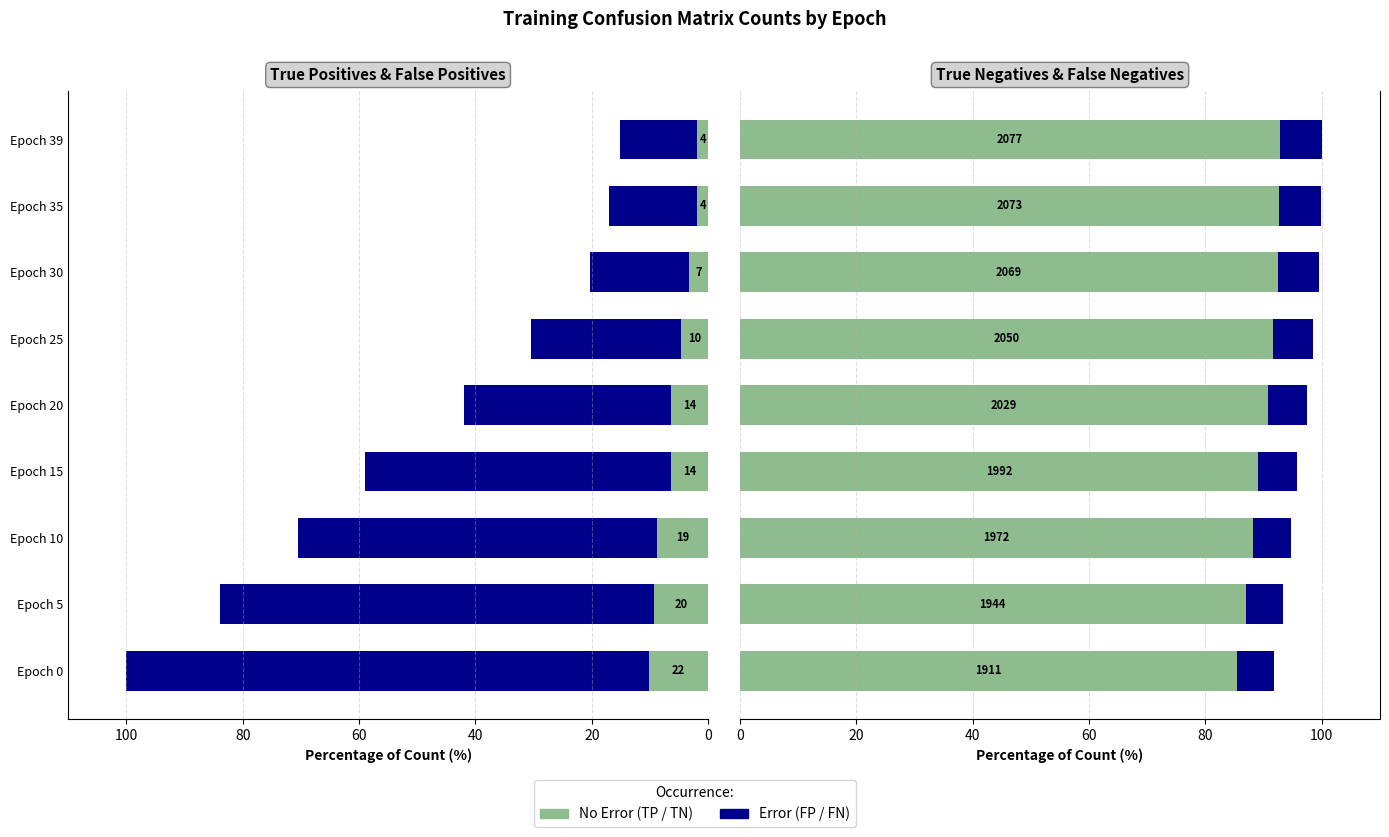

What is the minimum value shown in the chart?

1.8